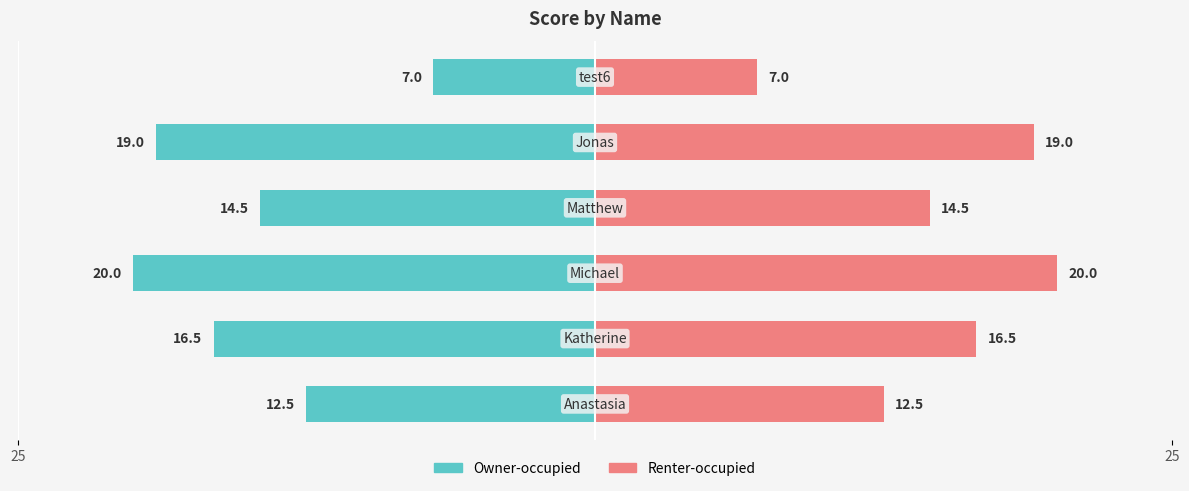

Does the chart contain any negative values?

Yes